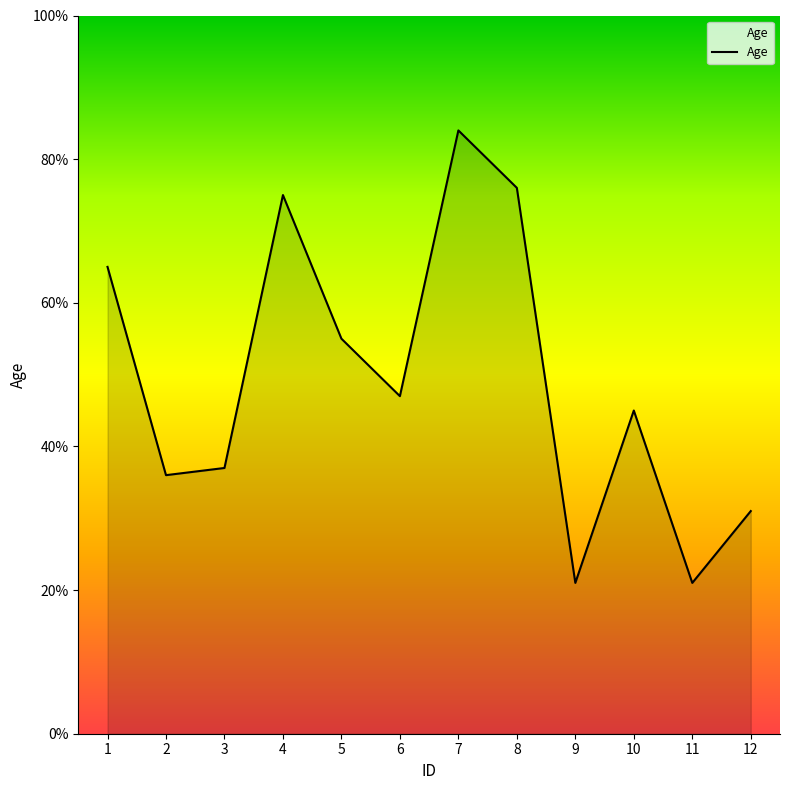

What is the difference between the values at 7 and 11?

63